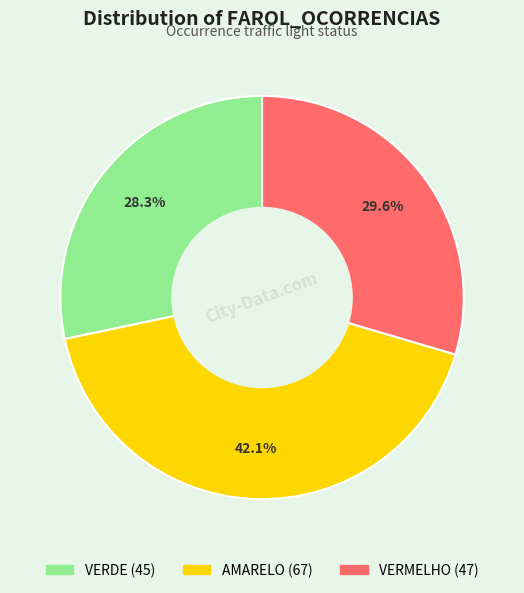

To the nearest percent, what portion does VERDE represent?

28%